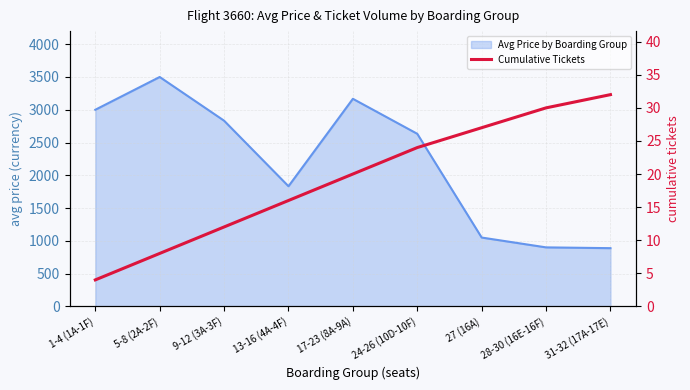

What is the change in value from 9-12 (3A-3F) to 24-26 (10D-10F)?

+12